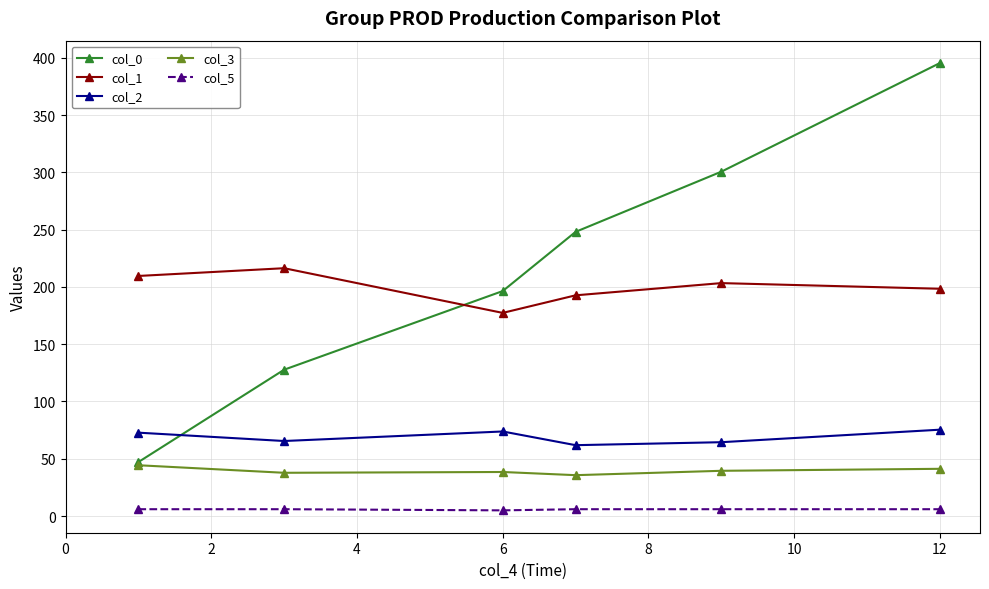

Count the col_5 values in the range 6 to 7.

5